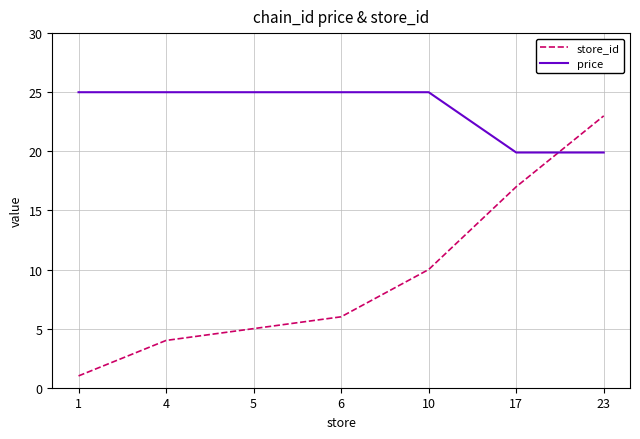

Which series has the widest spread of values?

store_id